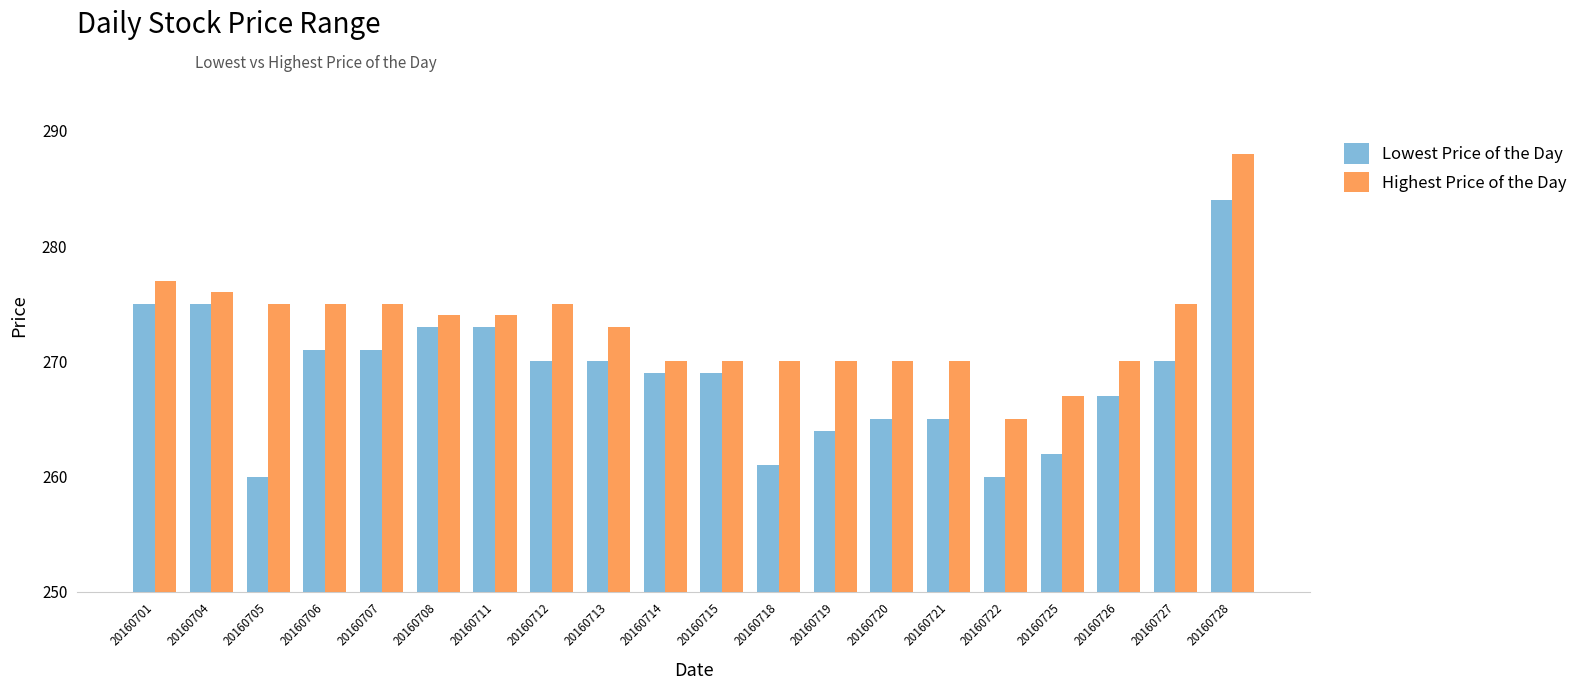

List the series in order of their overall mean, highest first.

Highest Price of the Day, Lowest Price of the Day